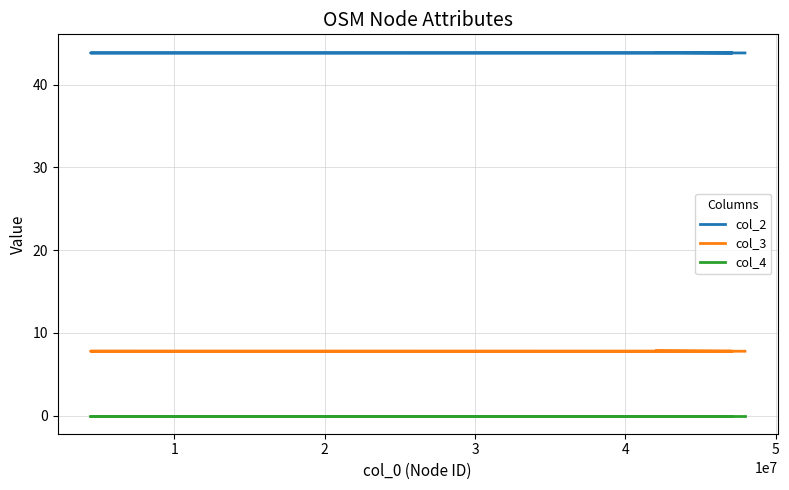

Between 2 and 4, which series saw the biggest shift?

col_2